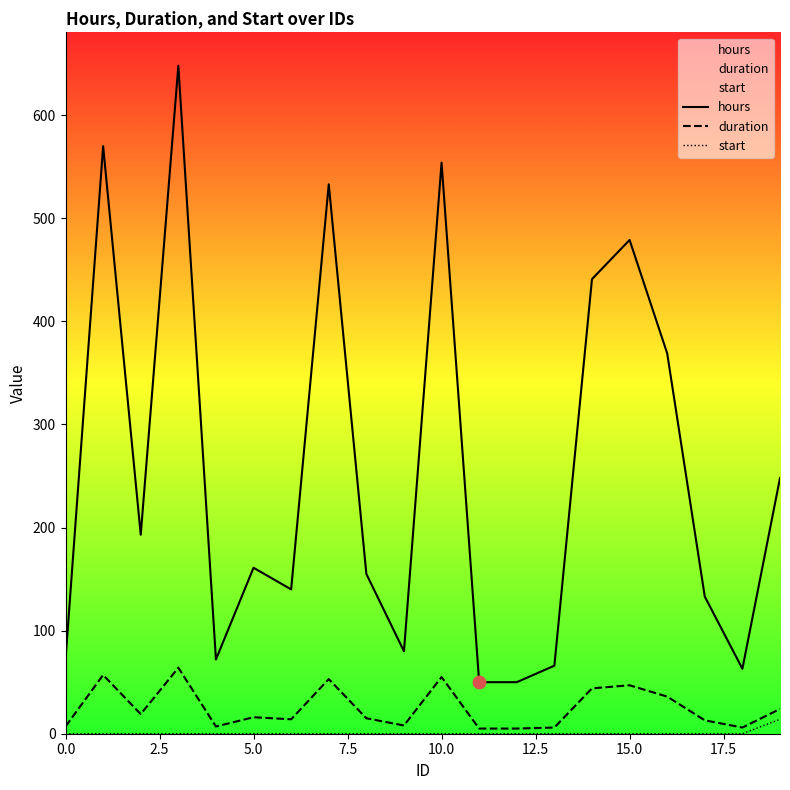

Which series has the largest Y range (max minus min)?

hours